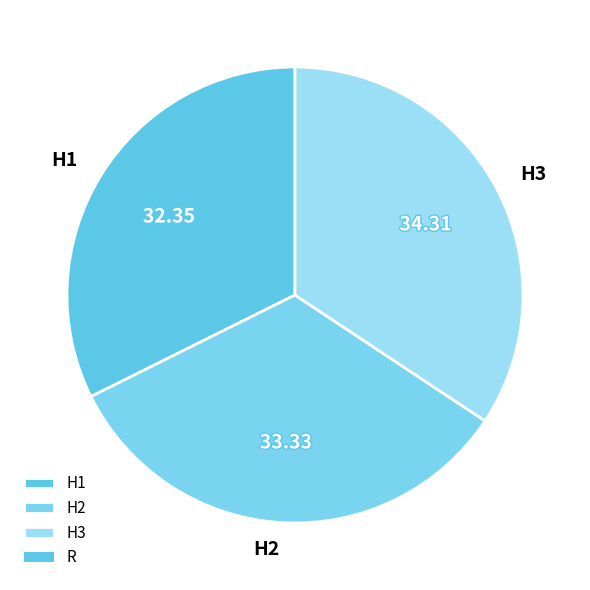

Is H1 the majority of the pie?

No